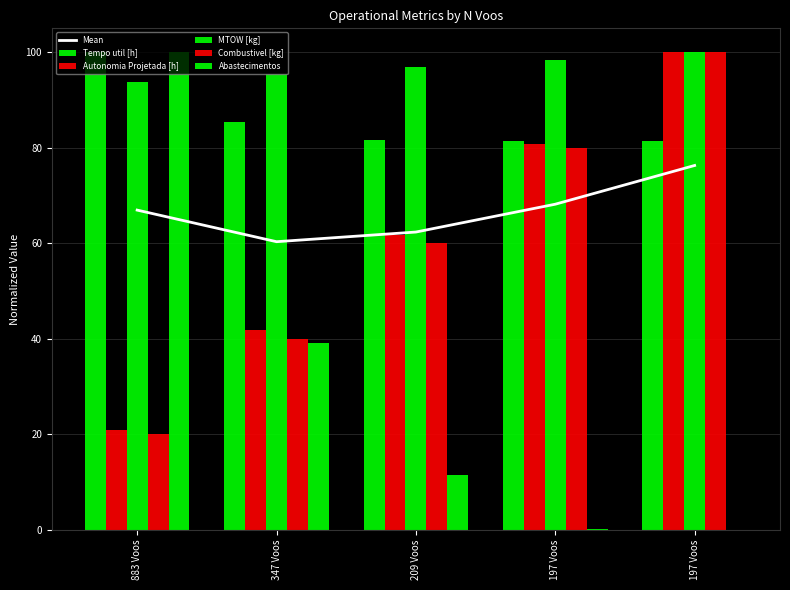

What is the total value across all series at 209 Voos?

374.0